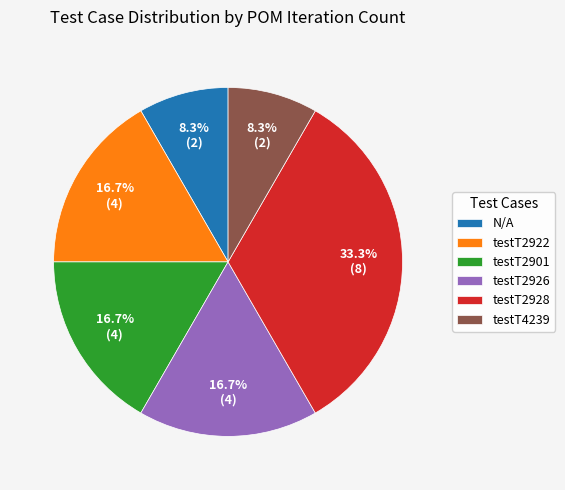

What is the ratio of the value at testT2928 to the value at testT4239?

4.0